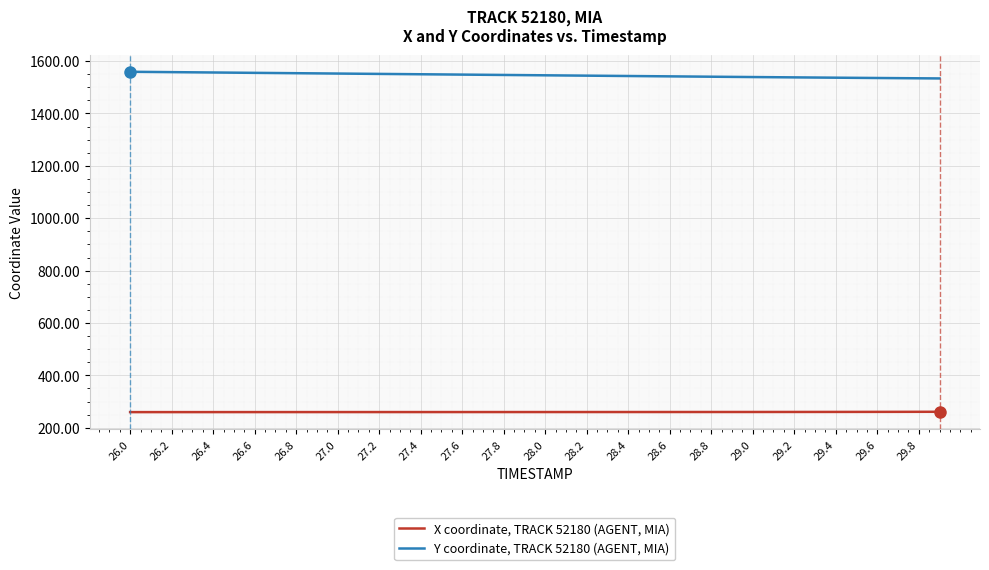

List the series in order of their overall mean, highest first.

Y coordinate, TRACK 52180 (AGENT, MIA), X coordinate, TRACK 52180 (AGENT, MIA)